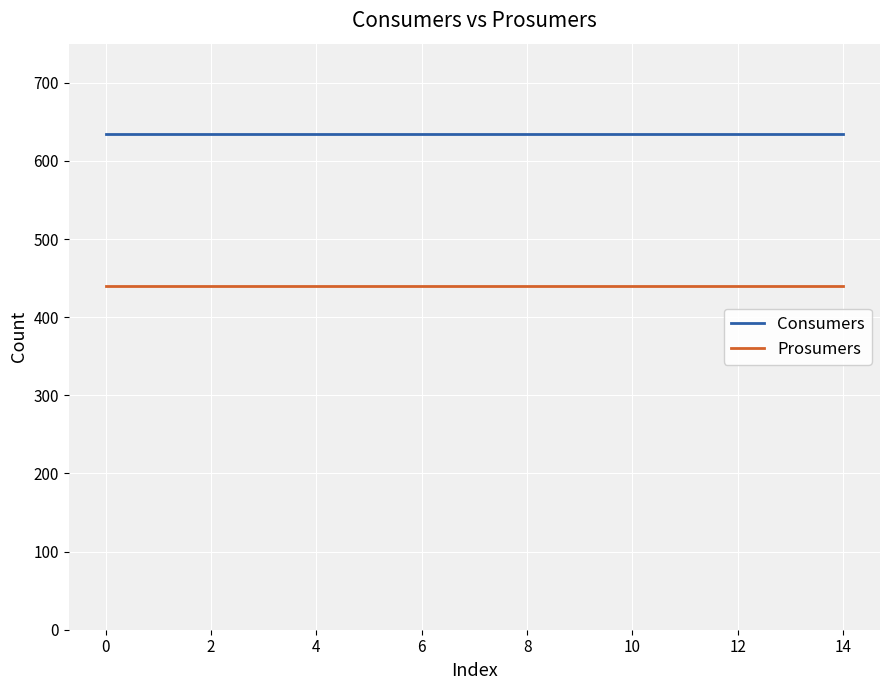

Rank the series by their maximum value, from highest to lowest.

Consumers, Prosumers